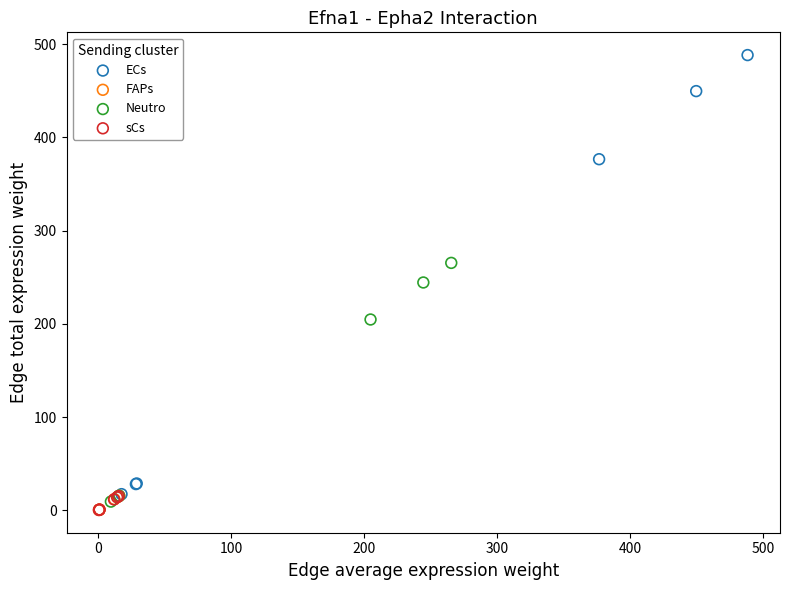

Which series contains the highest Y value?

ECs